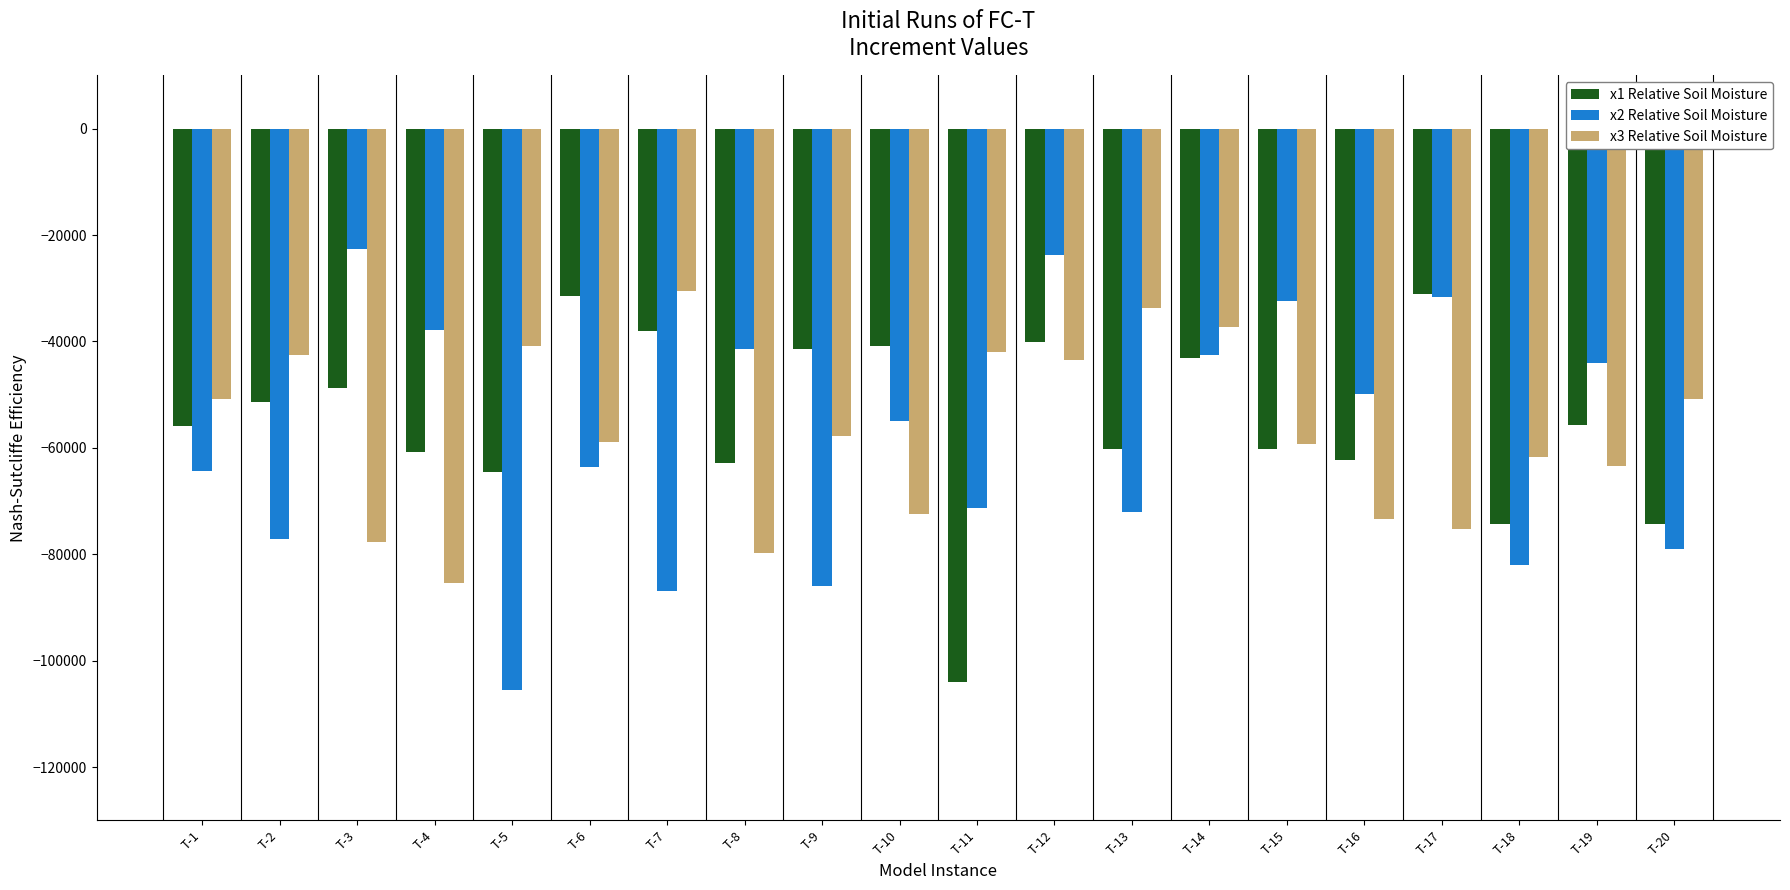

Does the chart contain any negative values?

Yes